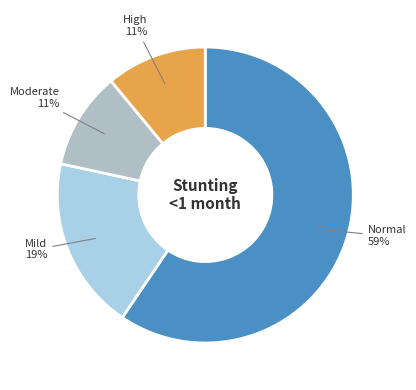

Rank the categories by value from highest to lowest.

Normal (HAZ-score > -1), Mild (HAZ-score between -2 and -1), High (HAZ-score between < -3), Moderate (HAZ-score between -3 and -2)